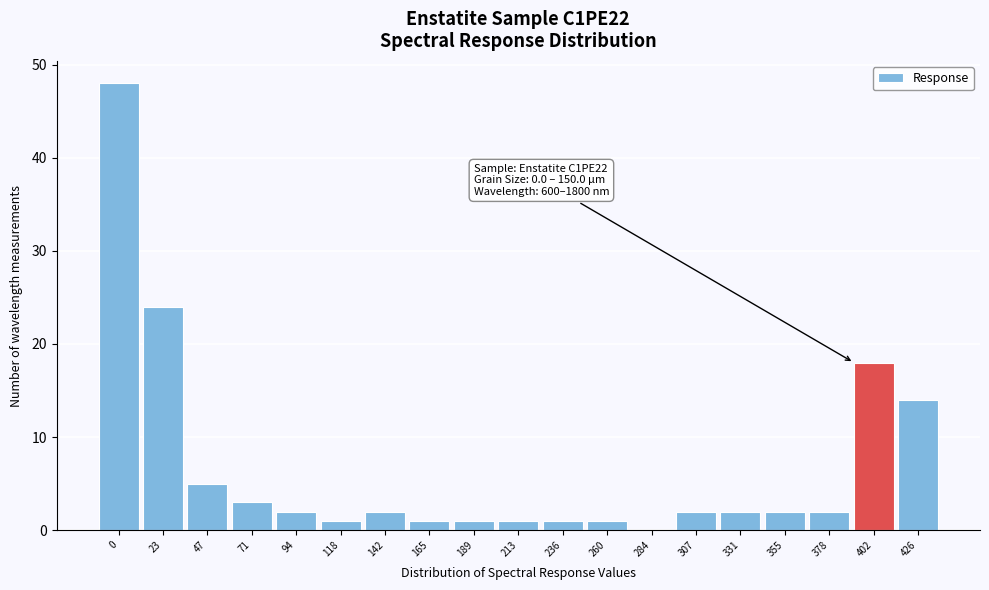

Reading left to right, list all the values displayed in this chart.

0=48	23=24	47=5	71=3	94=2	118=1	142=2	165=1	189=1	213=1	236=1	260=1	284=0	307=2	331=2	355=2	378=2	402=18	426=14